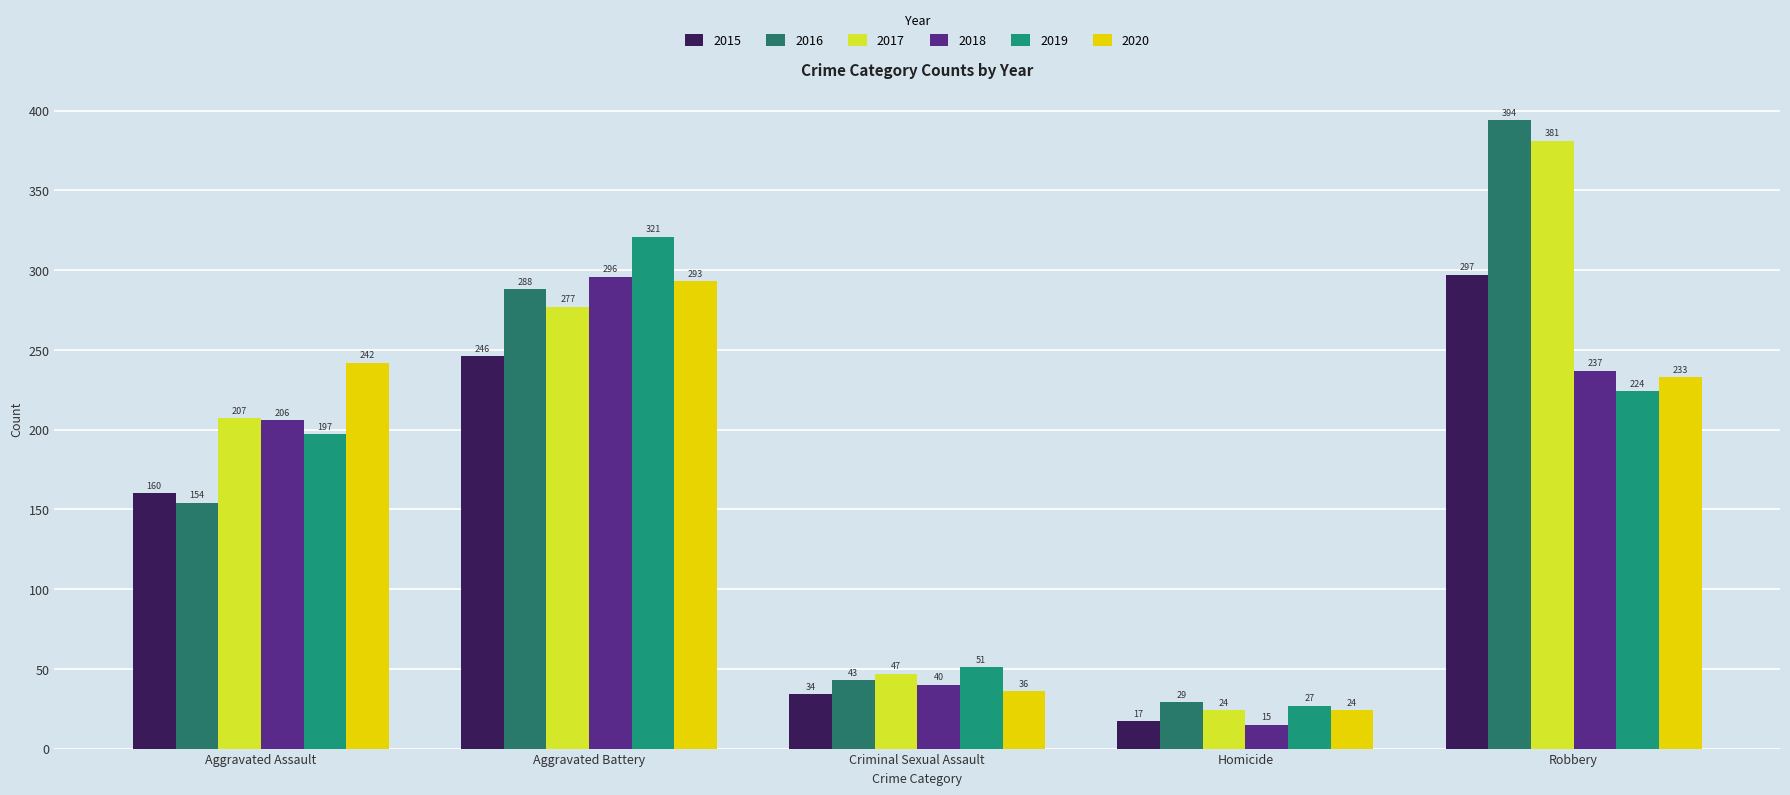

Reading left to right, list all the values displayed in this chart.

2015: Aggravated Assault=160	Aggravated Battery=246	Criminal Sexual Assault=34	Homicide=17	Robbery=297
2016: Aggravated Assault=154	Aggravated Battery=288	Criminal Sexual Assault=43	Homicide=29	Robbery=394
2017: Aggravated Assault=207	Aggravated Battery=277	Criminal Sexual Assault=47	Homicide=24	Robbery=381
2018: Aggravated Assault=206	Aggravated Battery=296	Criminal Sexual Assault=40	Homicide=15	Robbery=237
2019: Aggravated Assault=197	Aggravated Battery=321	Criminal Sexual Assault=51	Homicide=27	Robbery=224
2020: Aggravated Assault=242	Aggravated Battery=293	Criminal Sexual Assault=36	Homicide=24	Robbery=233